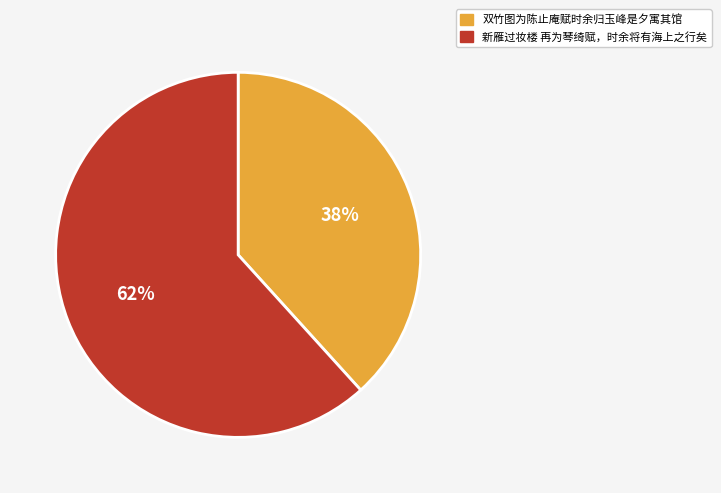

Which category has the smallest portion of the pie?

双竹图为陈止庵赋时余归玉峰是夕寓其馆